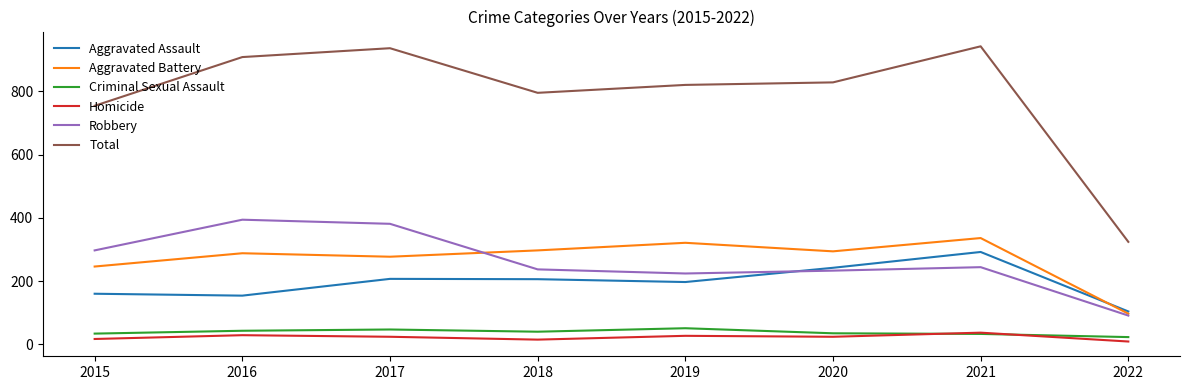

Is this an area chart (filled region under the line)?

No